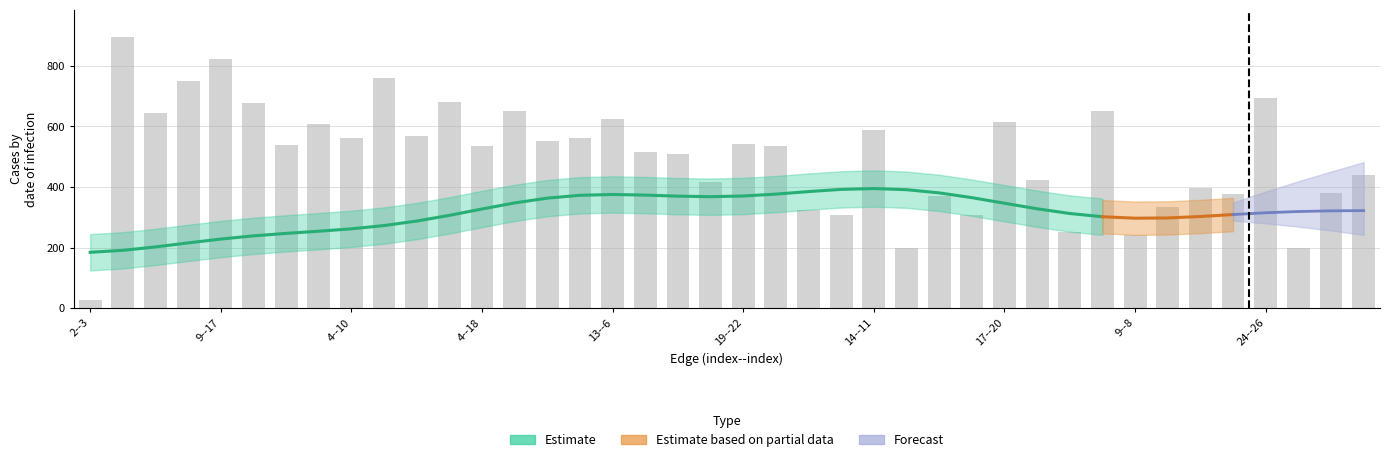

Read the value at 29, to the nearest 10.

420